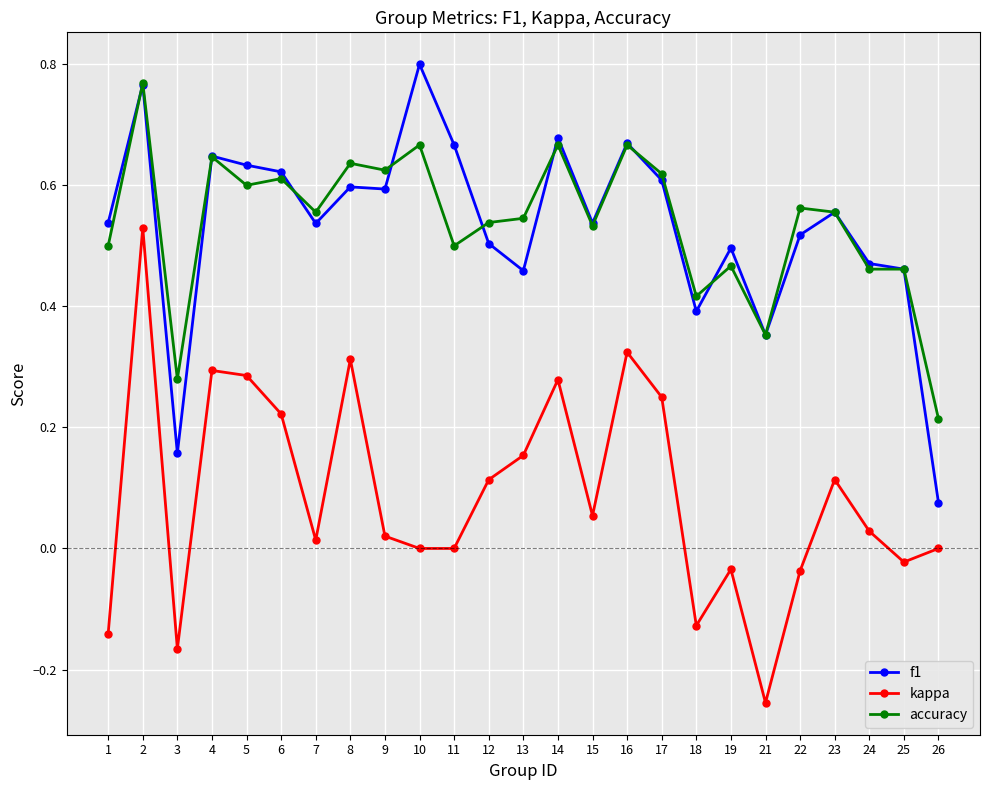

Which label corresponds to the smallest value in the chart?

21